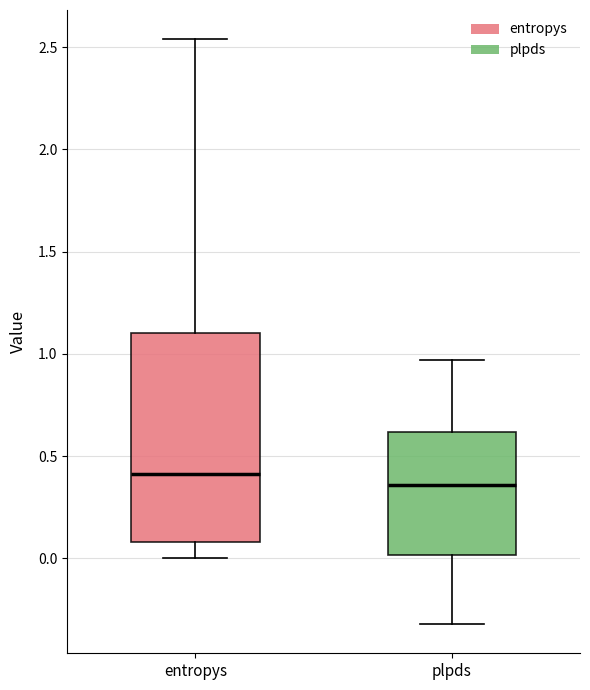

Comparing the boxes themselves (not the whiskers), which one is the tallest?

entropys